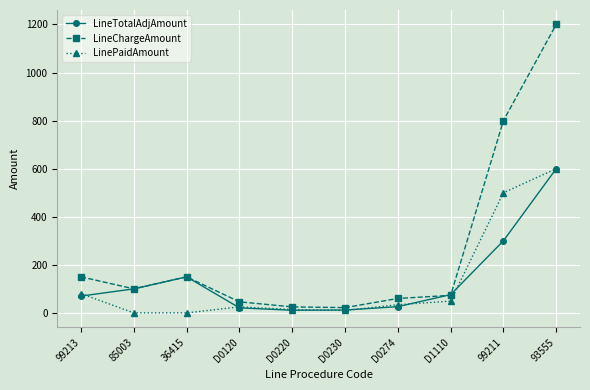

At which category does the chart reach its peak across all series?

93555